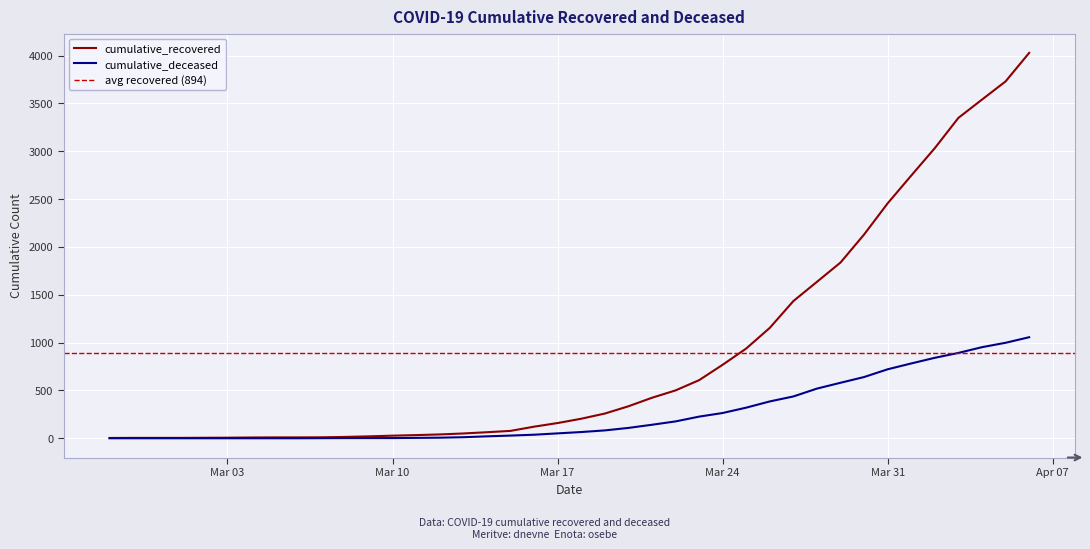

The cumulative_recovered series shows 9 at Mar 03. True or false?

False